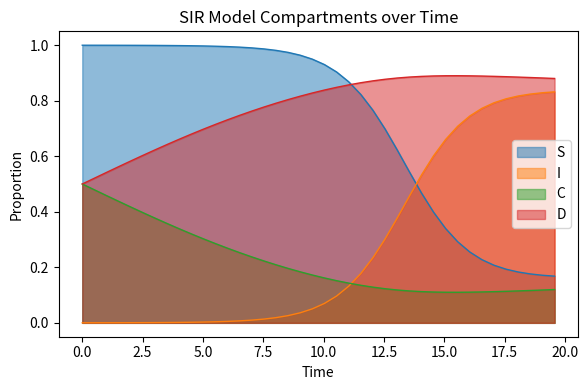

What is the total value across all series at 16.05351170568562?

2.0